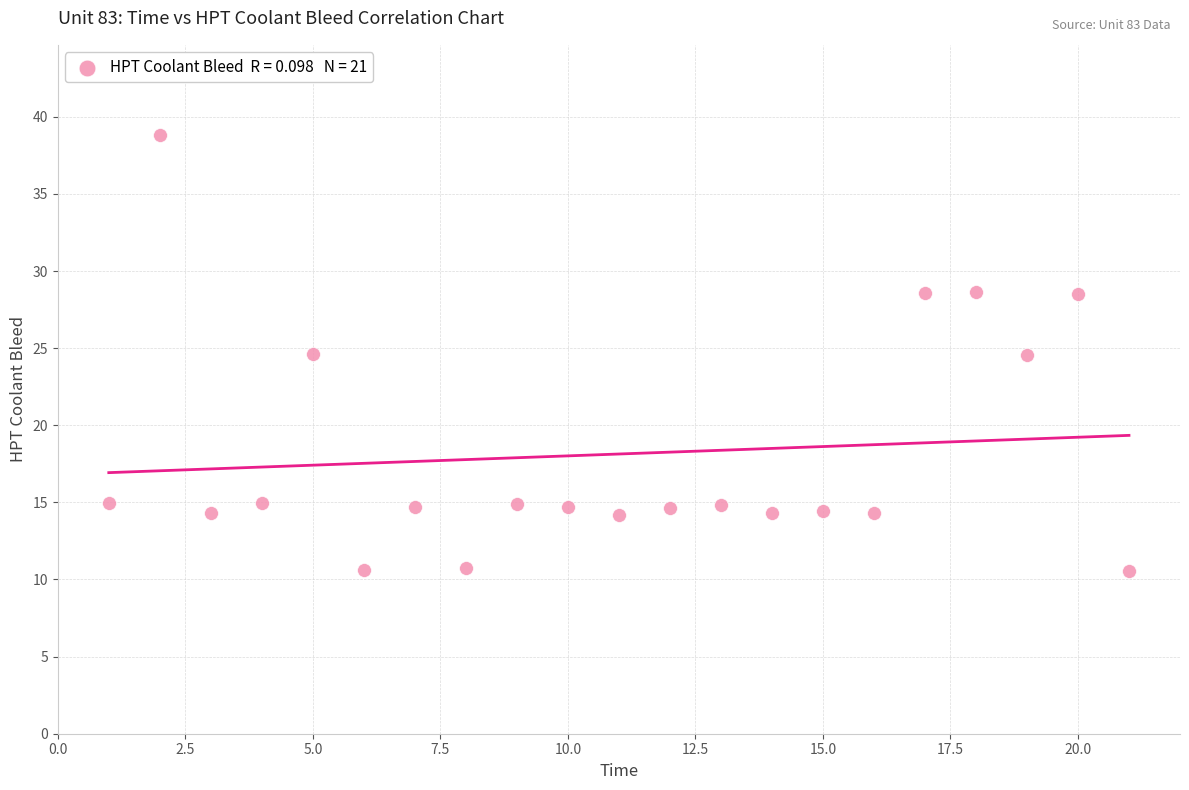

What is the range of X values (max minus min)?

20.0